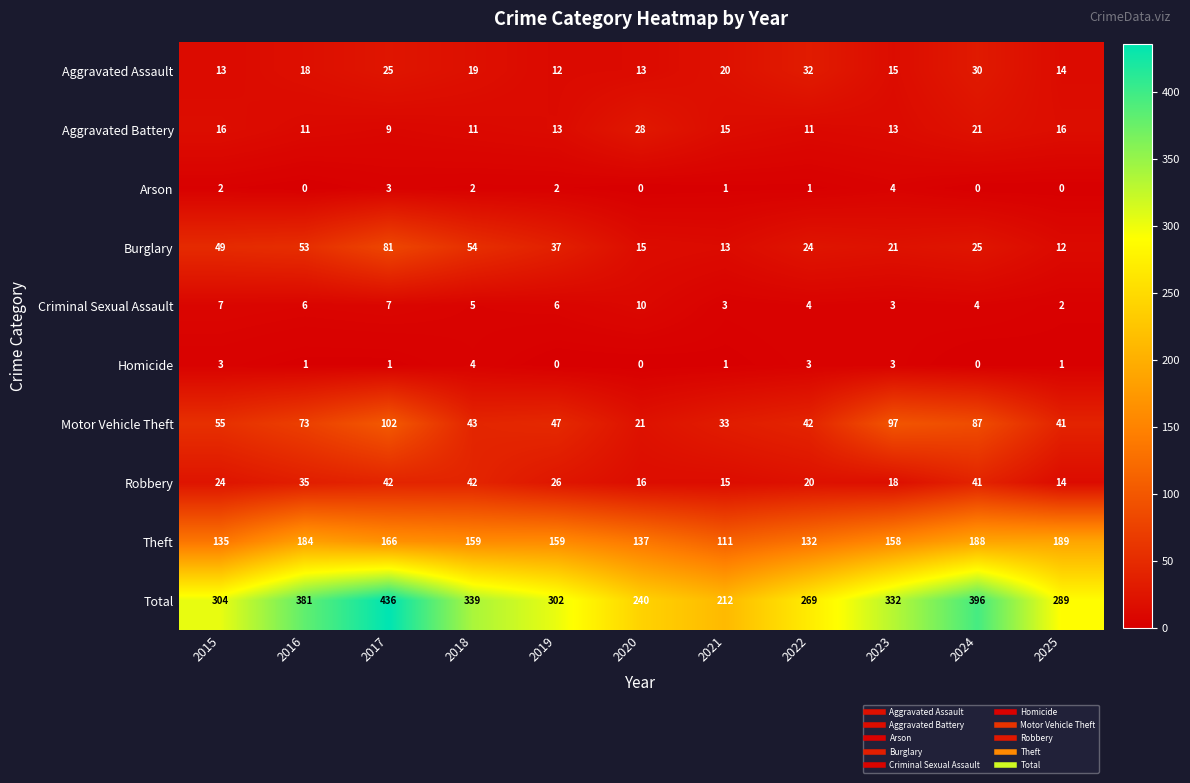

Rank the series at 2022 from highest to lowest value.

Total, Theft, Motor Vehicle Theft, Aggravated Assault, Burglary, Robbery, Aggravated Battery, Criminal Sexual Assault, Homicide, Arson